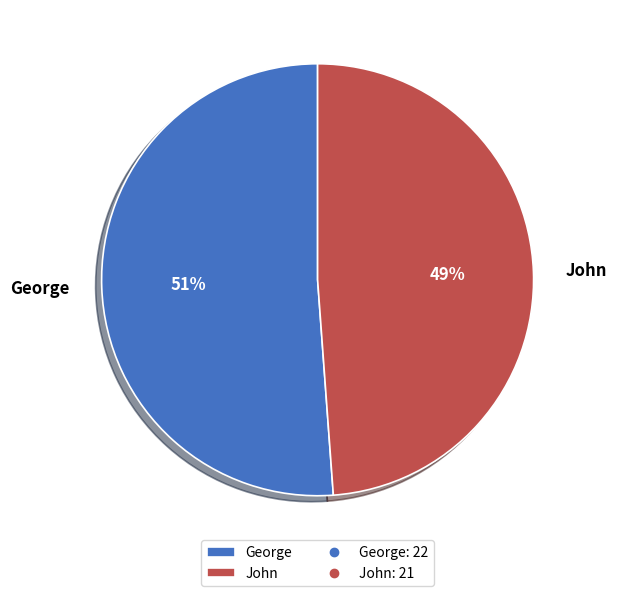

Combined, do John and George account for over 50%?

Yes